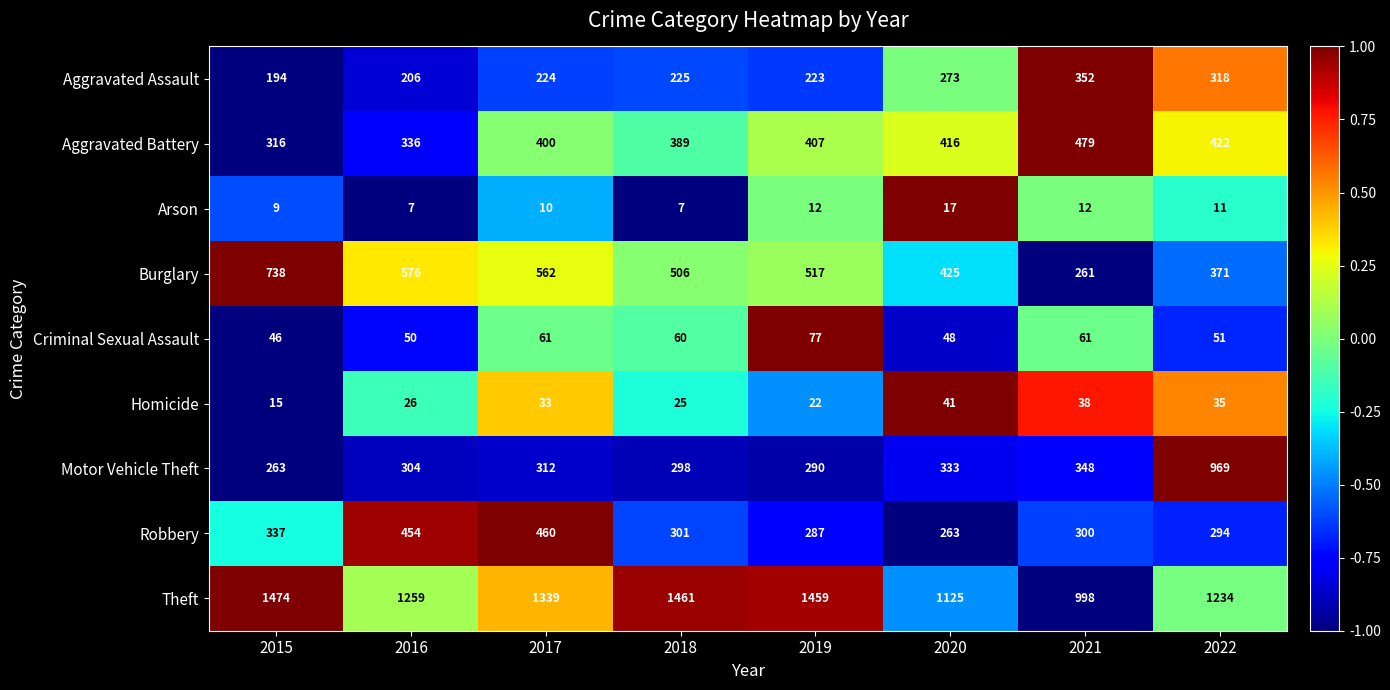

At which label is Homicide closest to 28?

2016